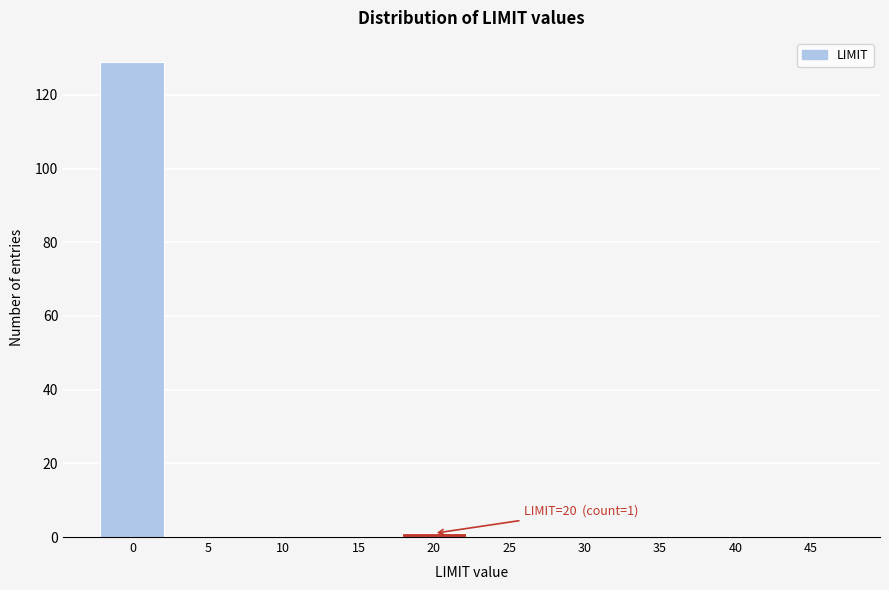

Reading right to left, list all the values displayed in this chart.

45=0	40=0	35=0	30=0	25=0	20=1	15=0	10=0	5=0	0=129